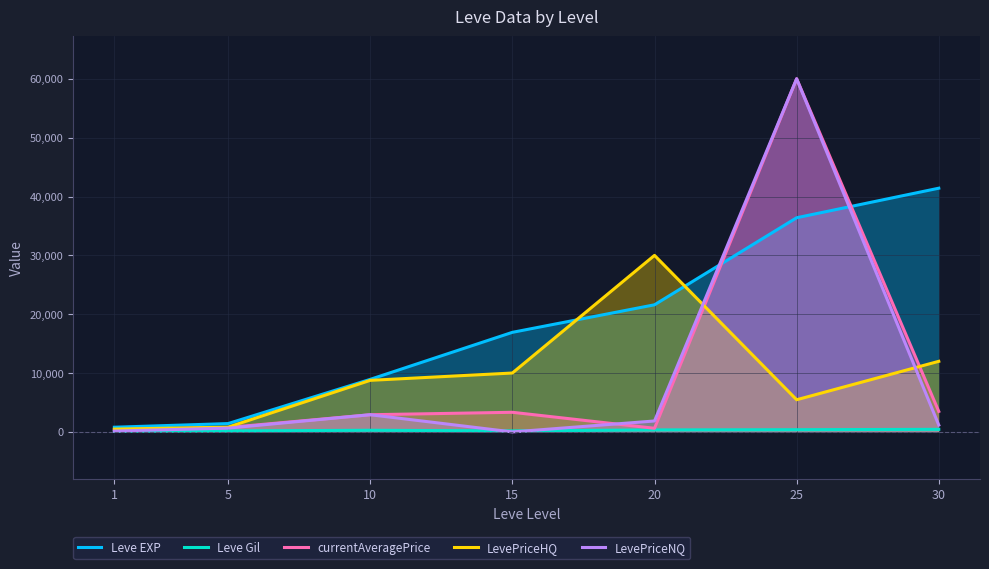

What is the average value of the currentAveragePrice series?

10210.4